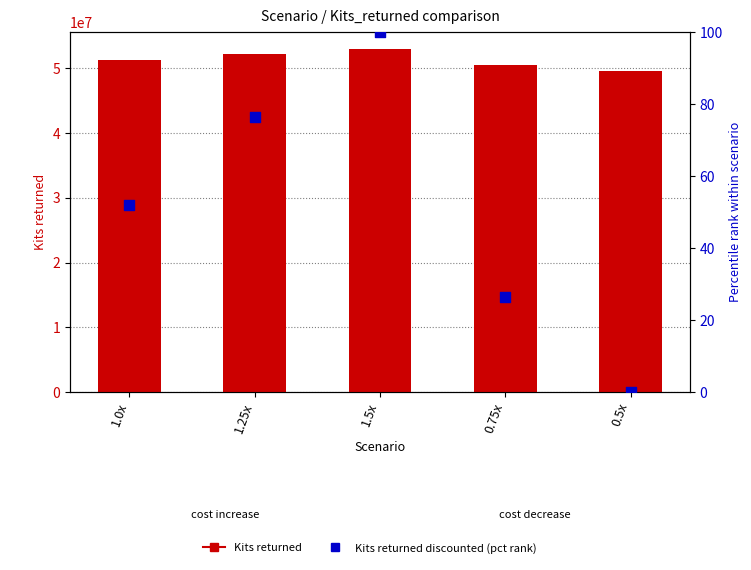

Which series has the largest total across all categories?

Kits_returned